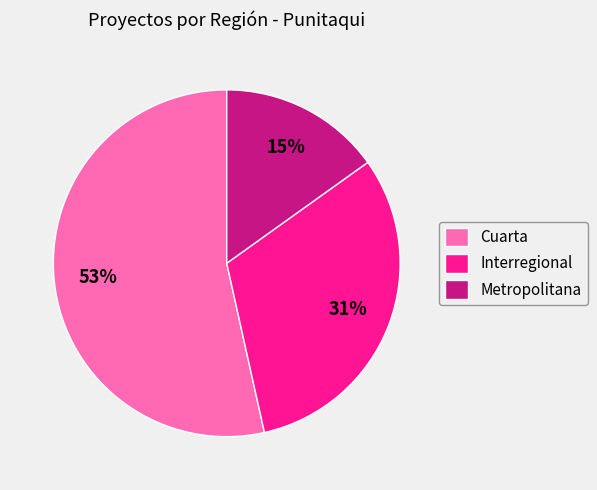

Is there a majority slice in this chart?

Yes